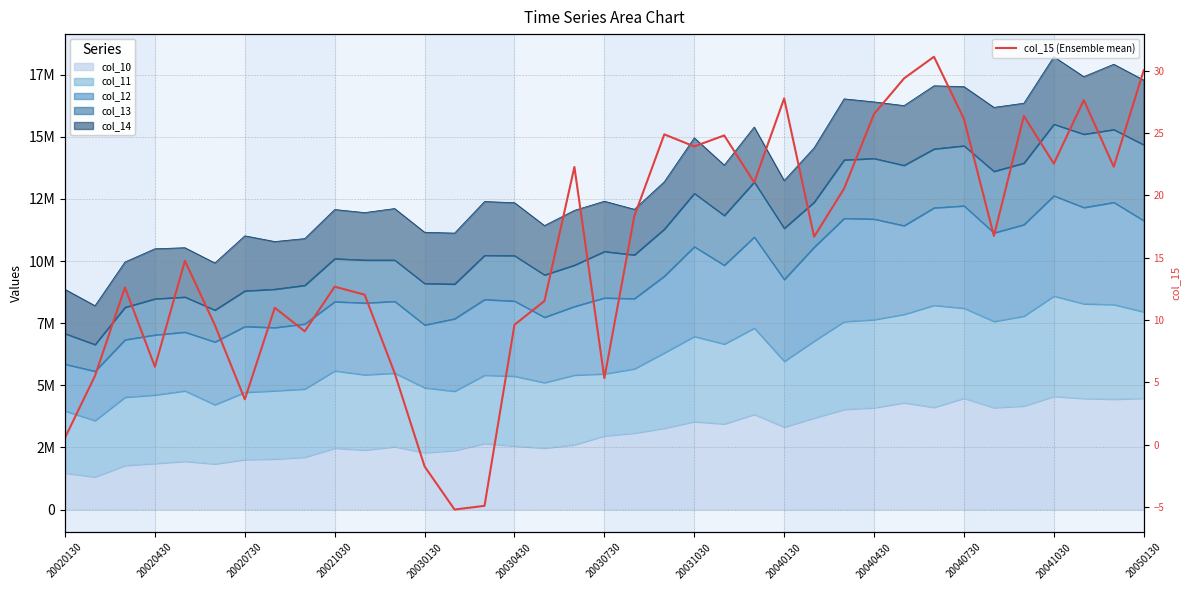

What is the ratio of the value at 35 to the value at 17?

1.0